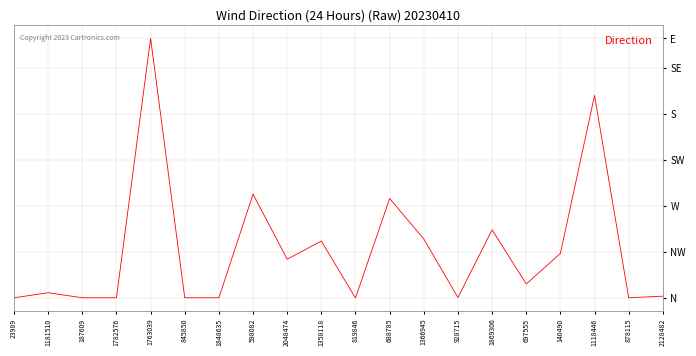

Is this an area chart (filled region under the line)?

No